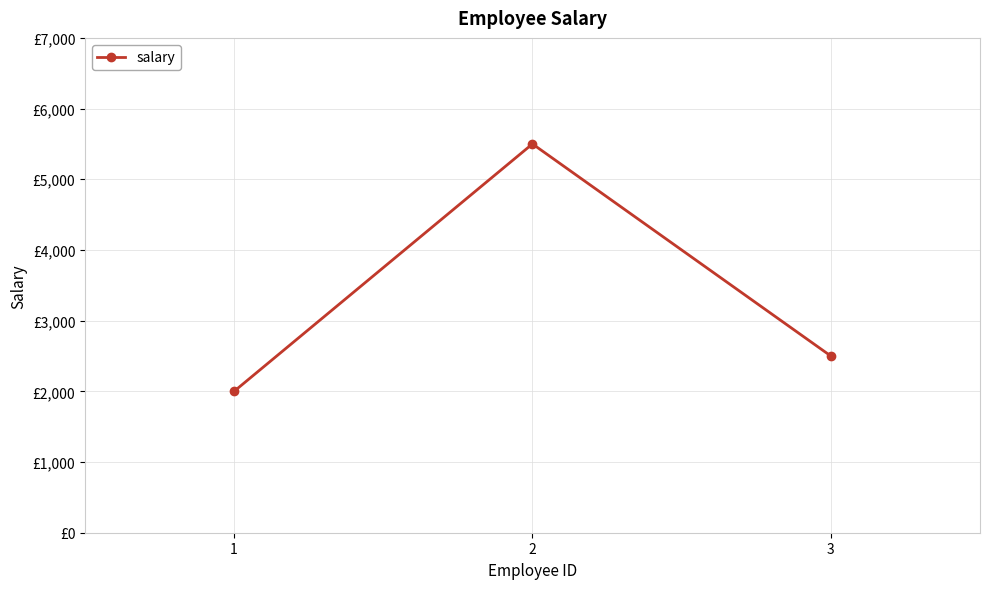

Is this an area chart (filled region under the line)?

No